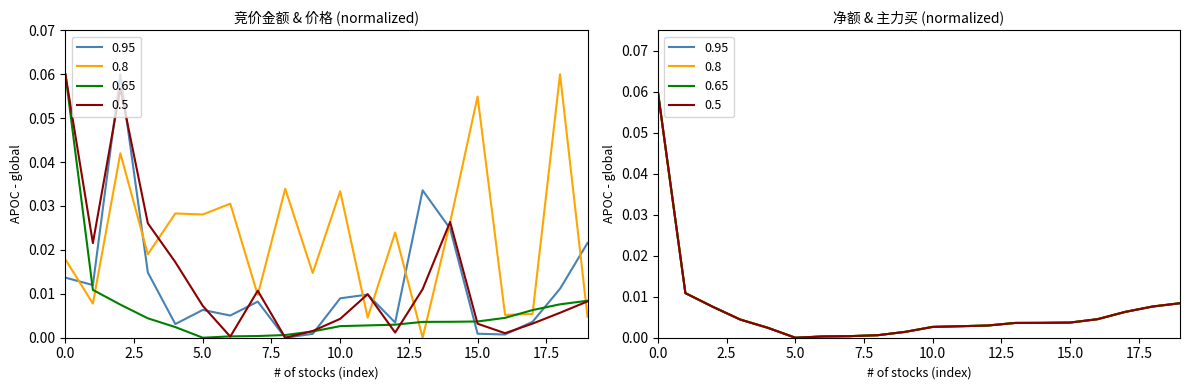

Which series changed the most between 朗源股份 and 华胜天成?

0.95